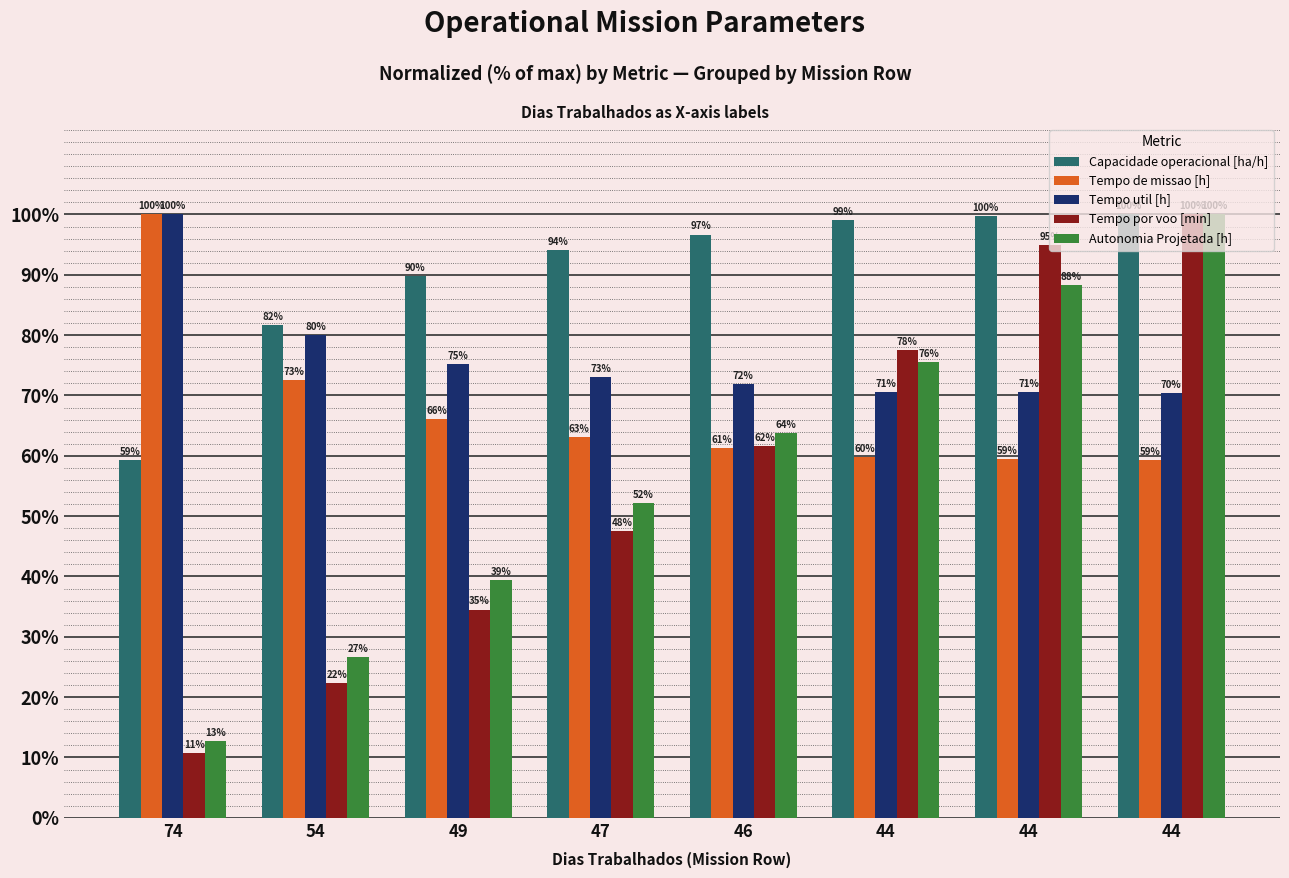

What are all the series names shown in the legend?

Capacidade operacional [ha/h], Tempo de missao [h], Tempo util [h], Tempo por voo [min], Autonomia Projetada [h]